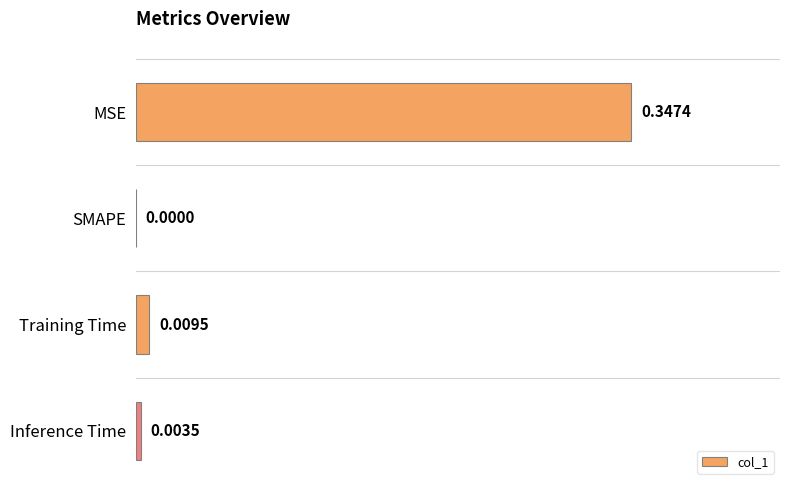

What is the sum of all values?

0.4